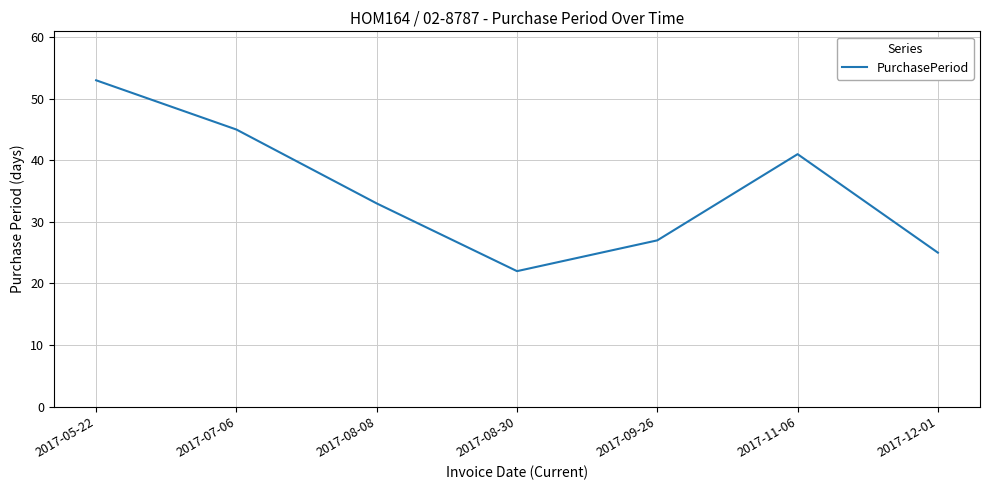

Count the number of data series in this chart.

1